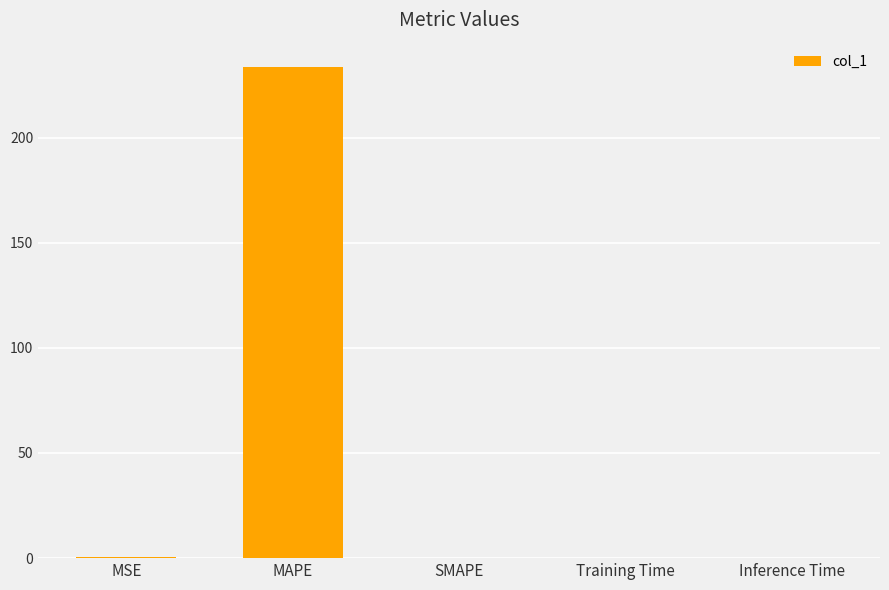

Between MAPE and Inference Time, which is larger?

MAPE